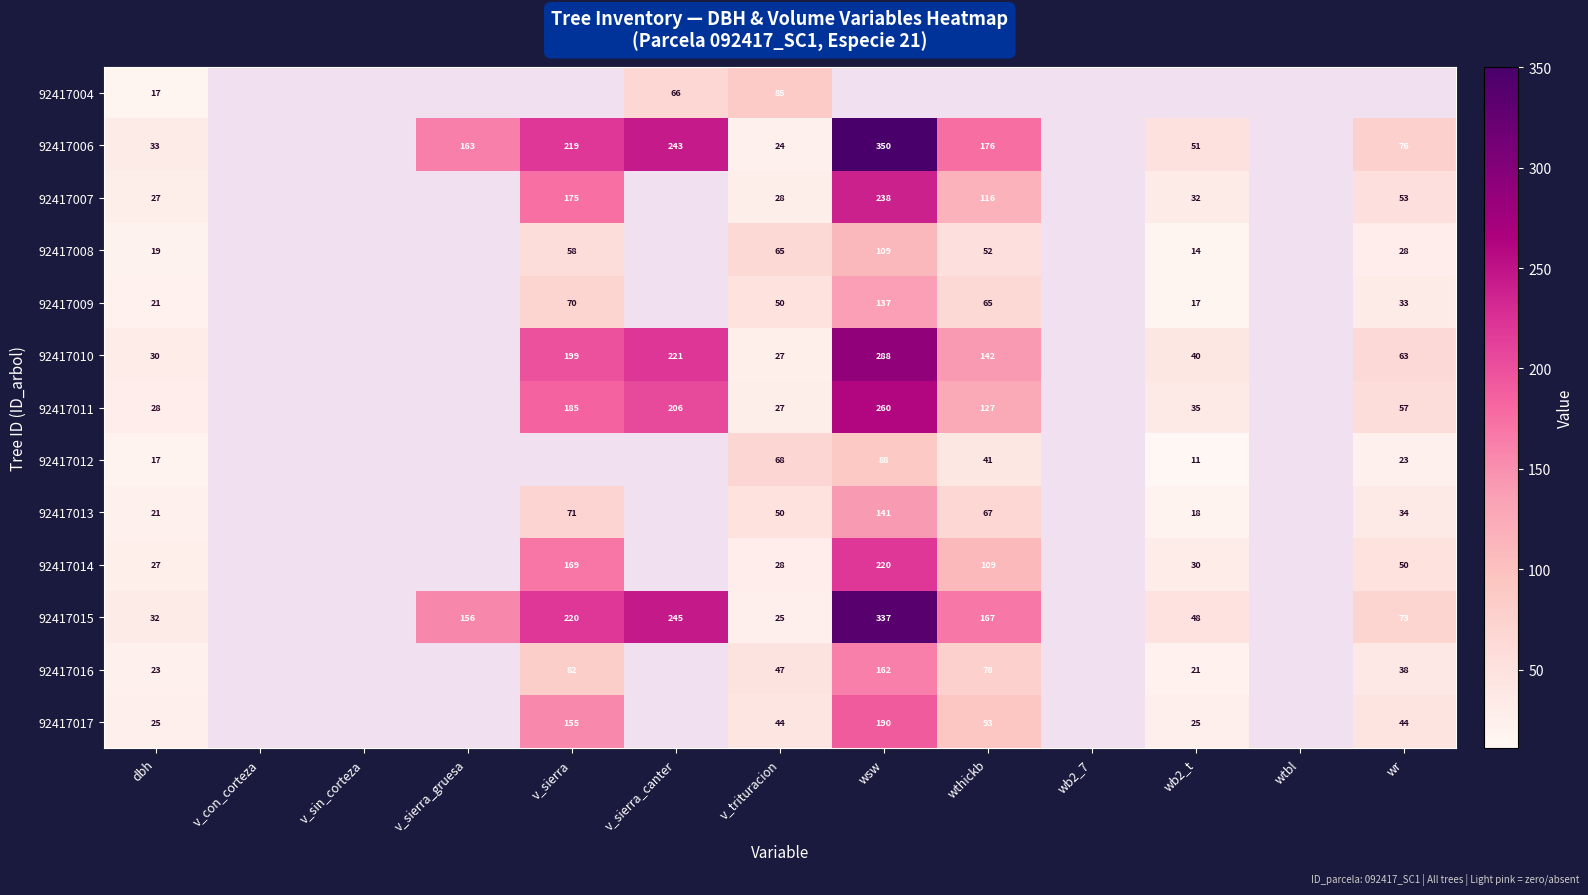

The value of 92417010 at v_sierra is 198.7. True or false?

True